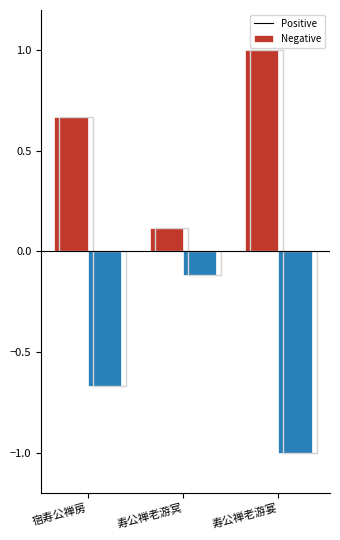

At which label is col_0_neg closest to 0?

寿公禅老游冥